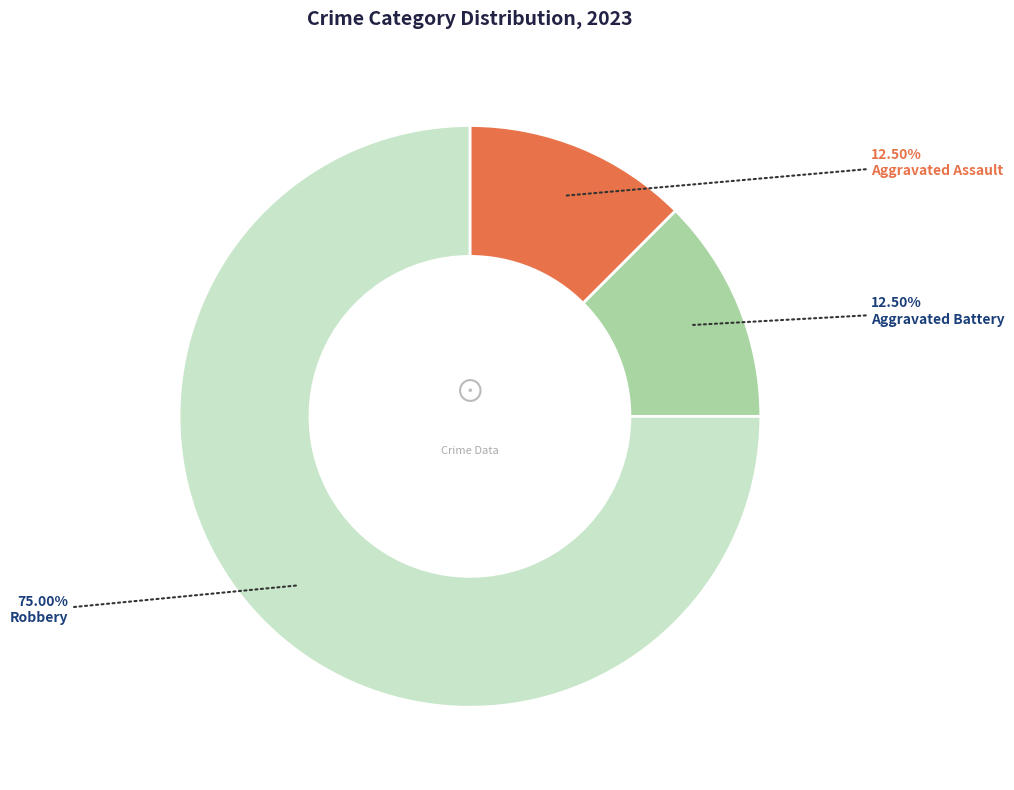

Is there any slice that represents more than half of the pie?

Yes